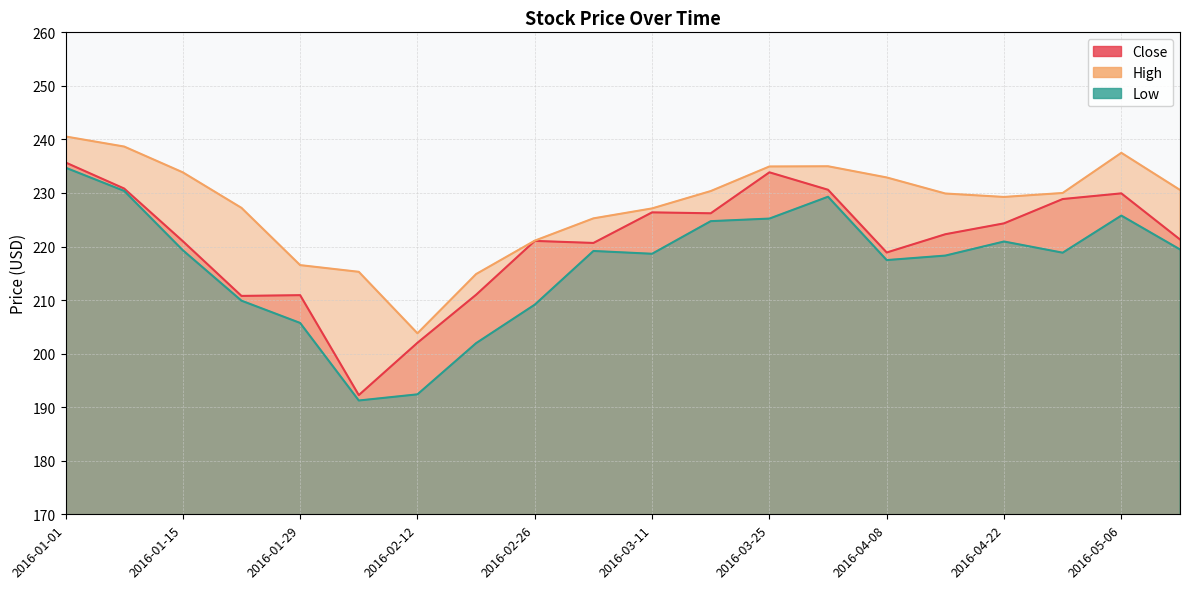

True or false: High has more than 0 points higher than both neighbors.

True